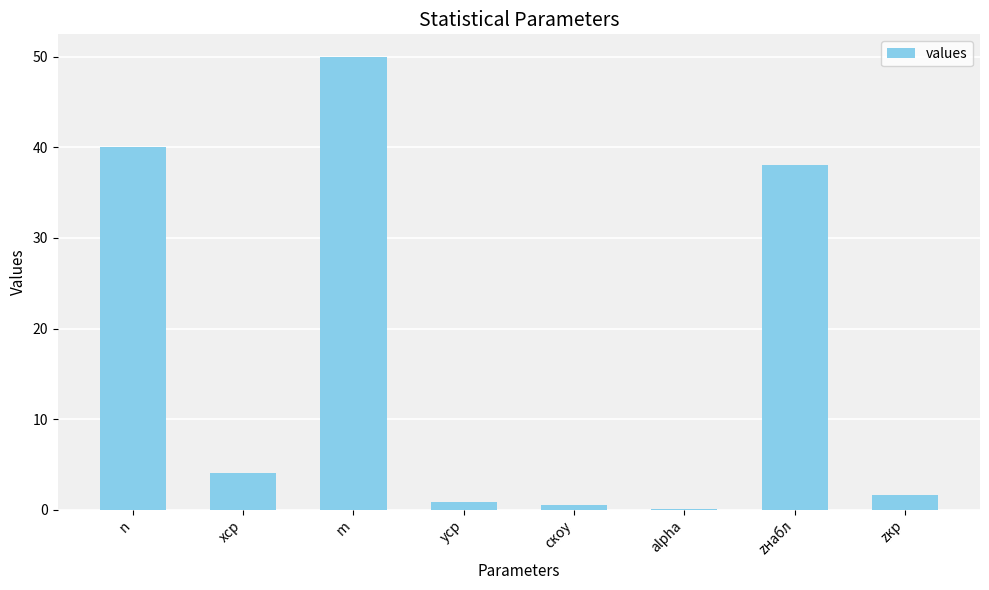

How many distinct data groups are displayed?

1